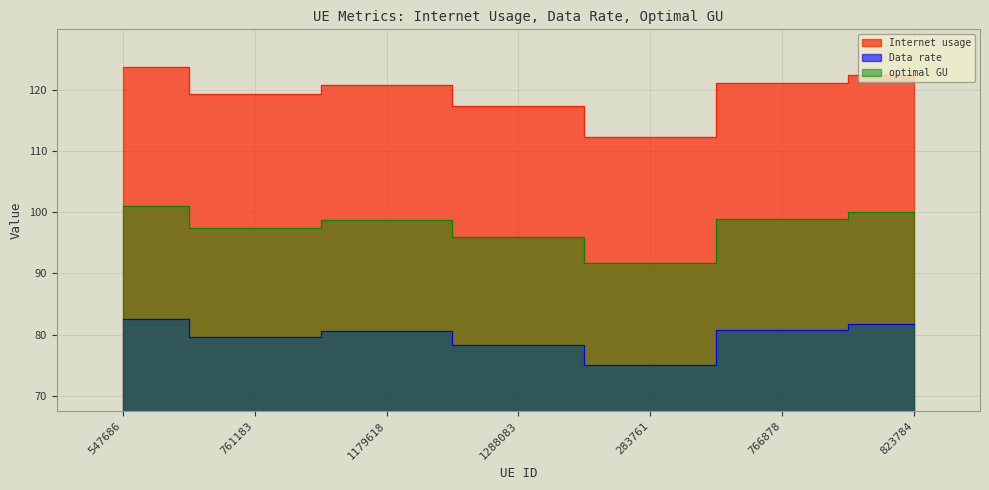

Rank the series by their average value, from highest to lowest.

Internet usage, optimal GU, Data rate